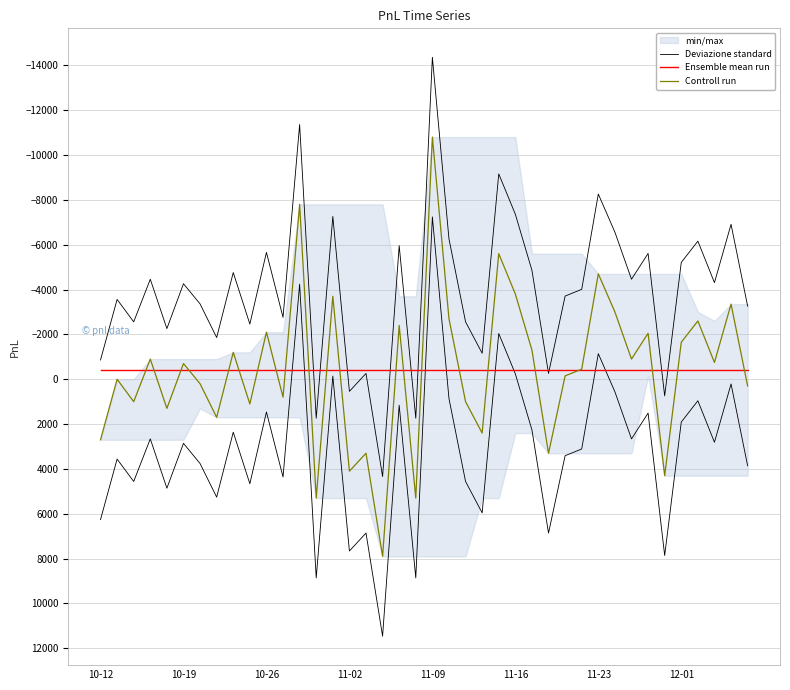

At how many categories does at least one series exceed 8777?

3